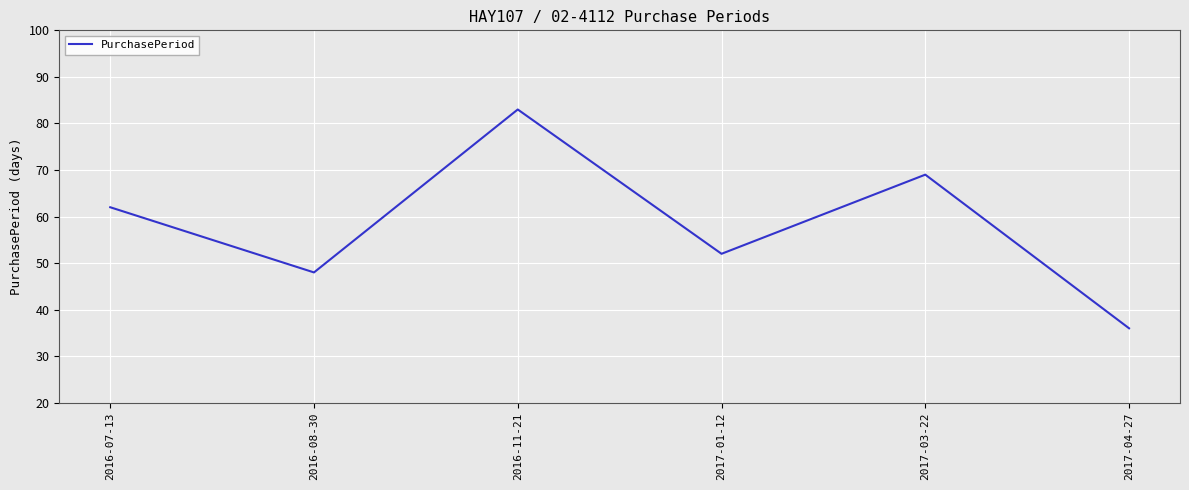

Between 2017-03-22 and 2016-07-13, which is larger?

2017-03-22